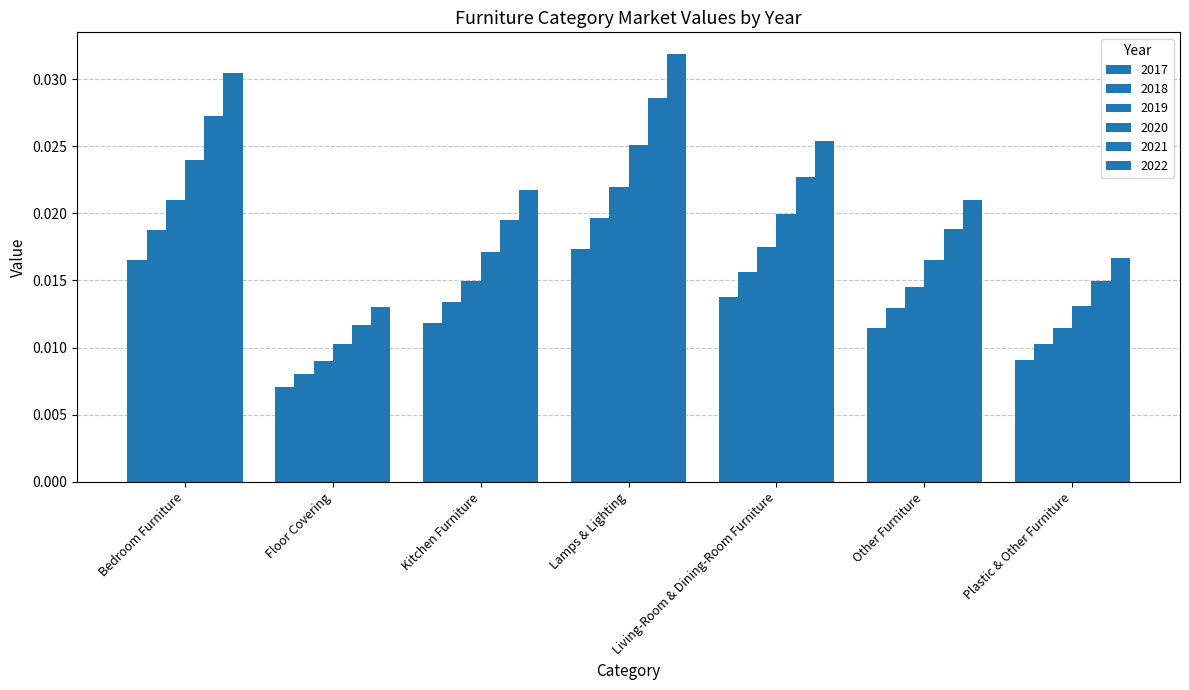

How many bars are there in each group?

6